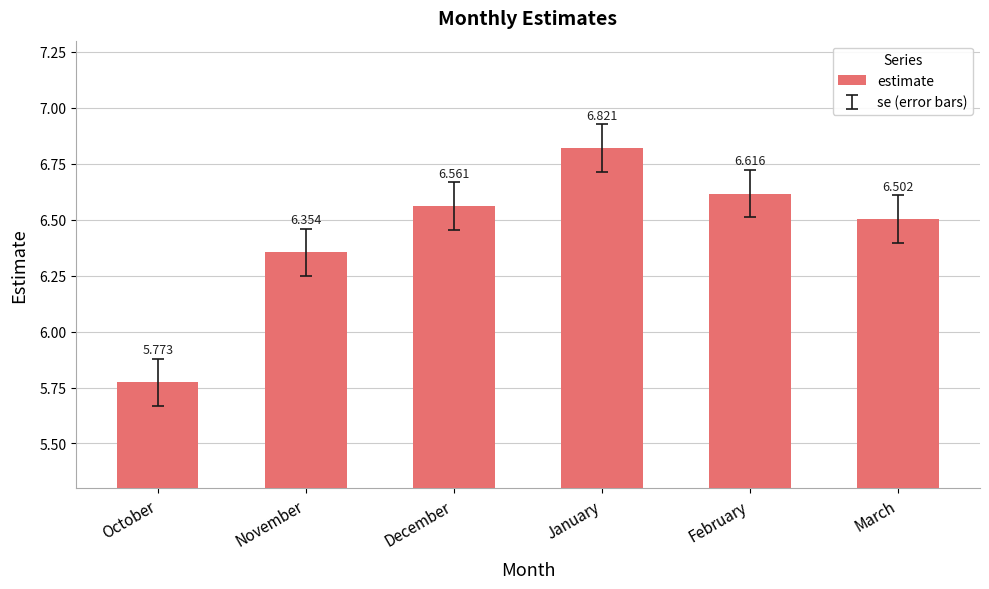

Rank the categories by value from highest to lowest.

January, February, December, March, November, October